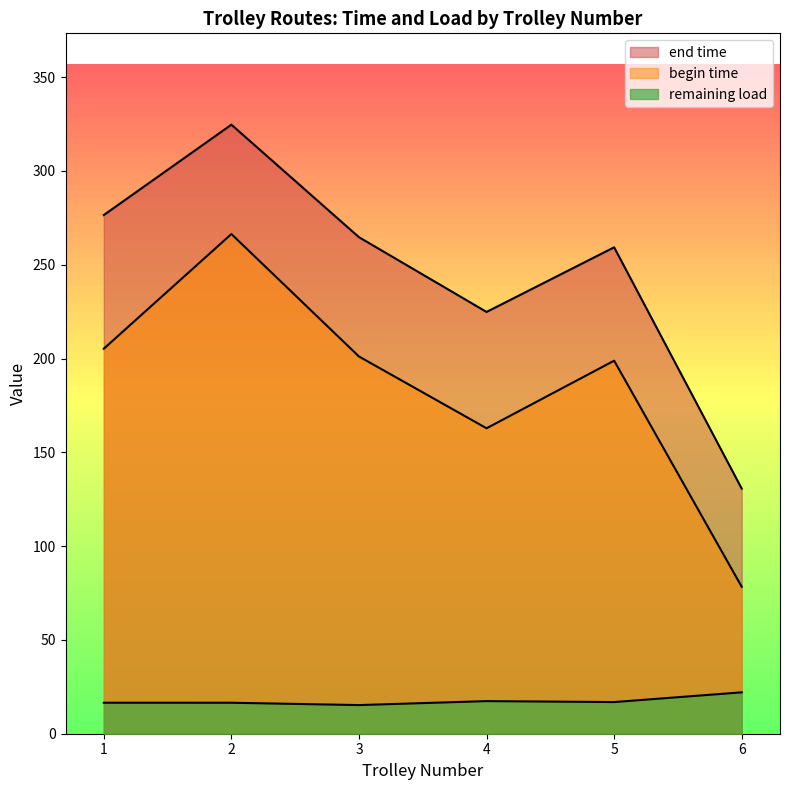

How many distinct data groups are displayed?

3